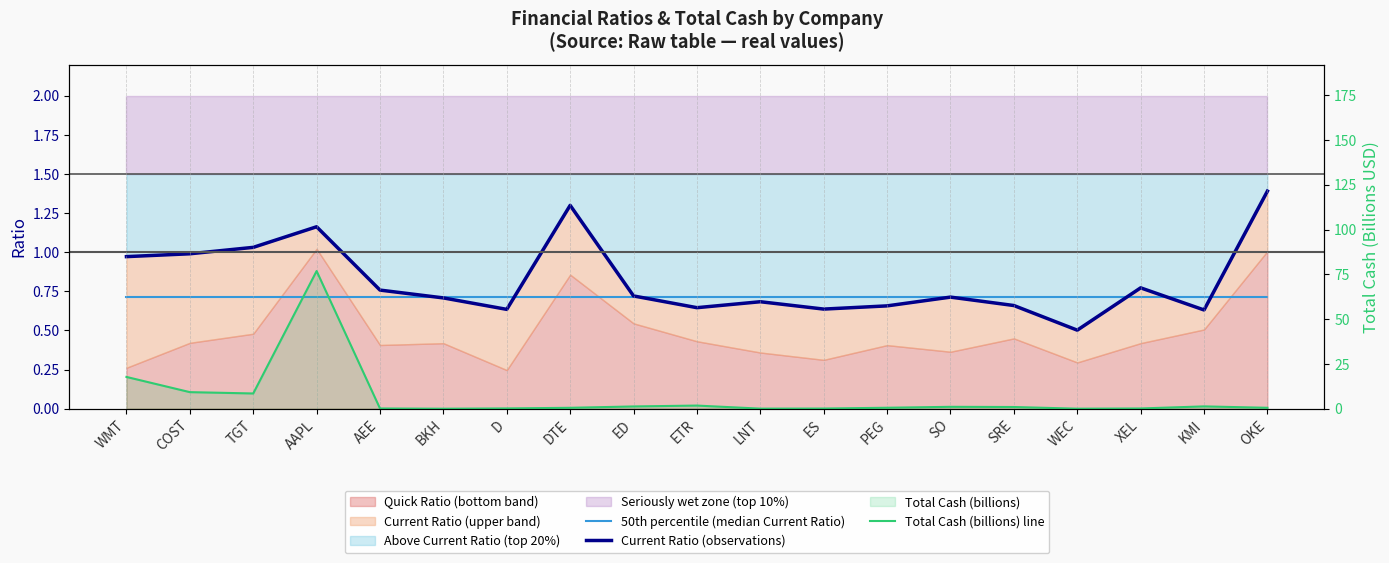

True or false: 50th percentile (median Current Ratio) has more than 2 points higher than both neighbors.

False